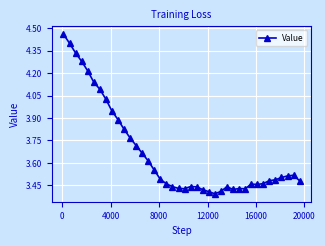

What is the difference between the maximum and minimum values?

1.1